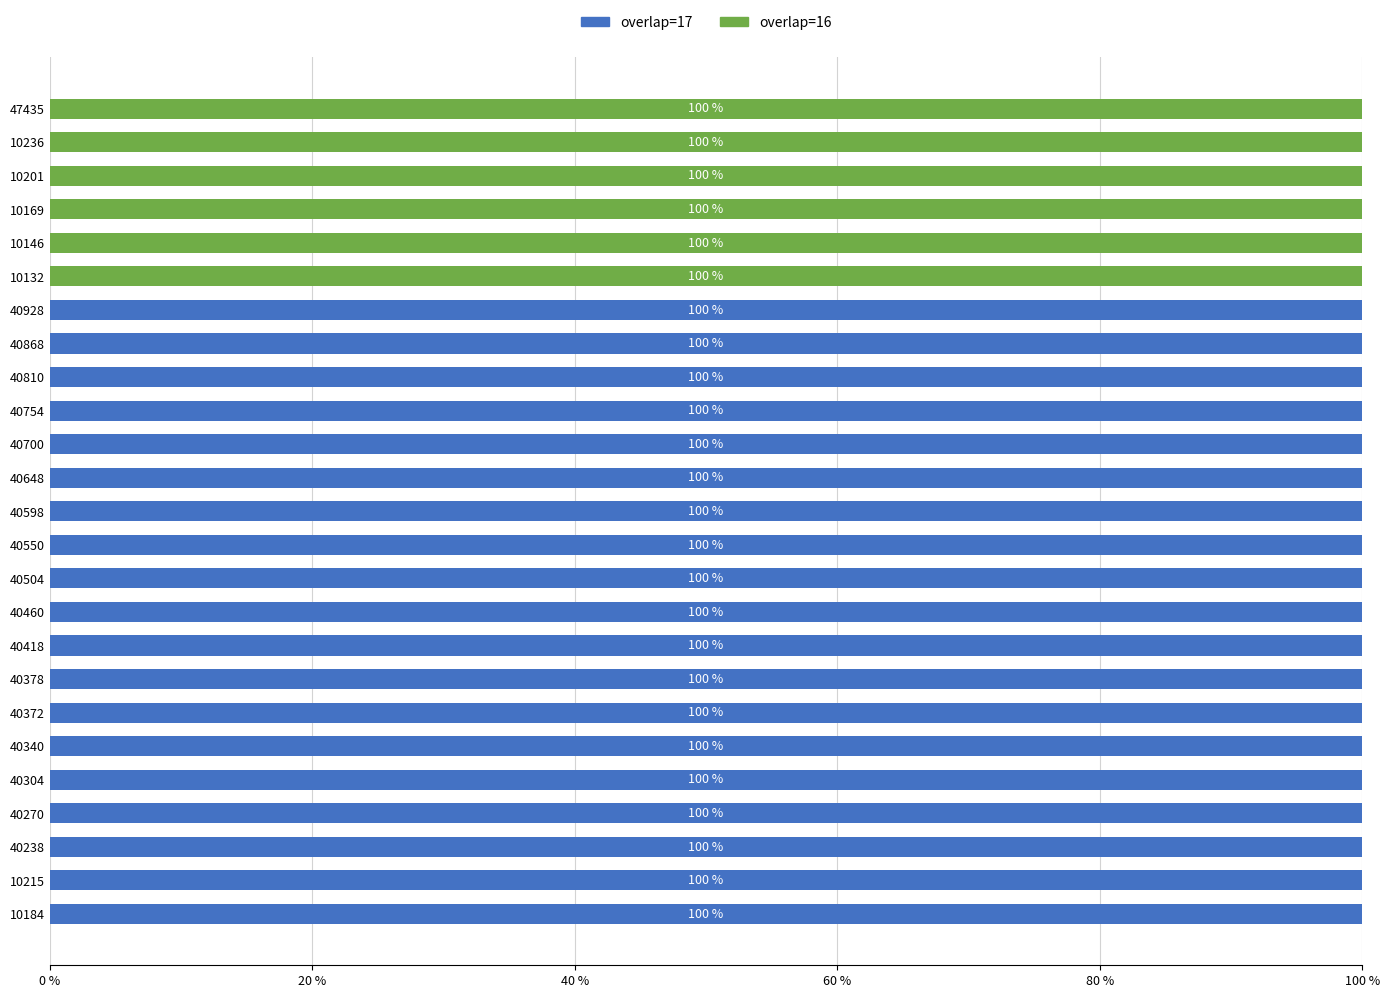

How many series are shown in this chart?

2